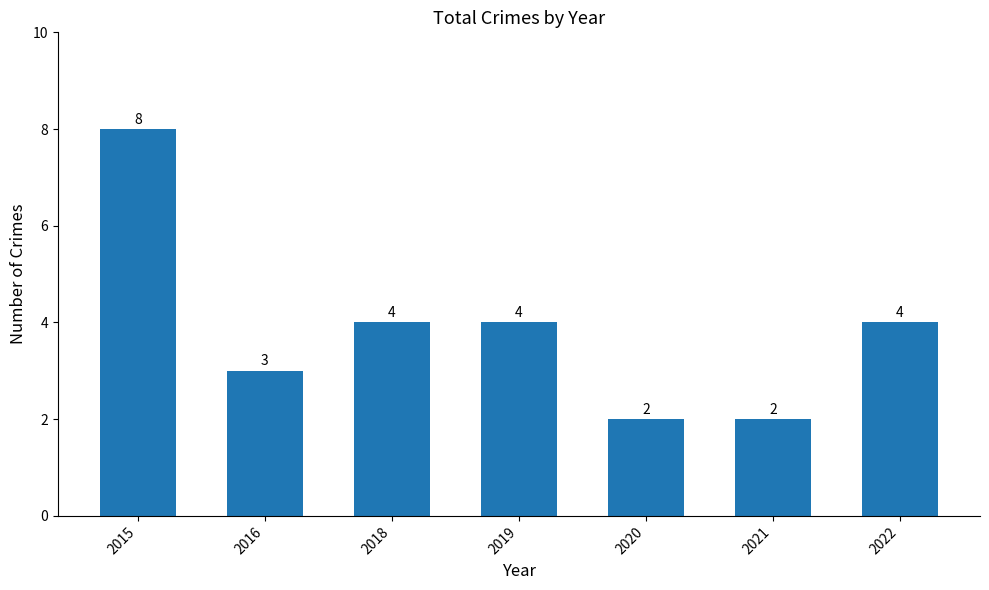

True or false: the data shows 4 at 2019.

True